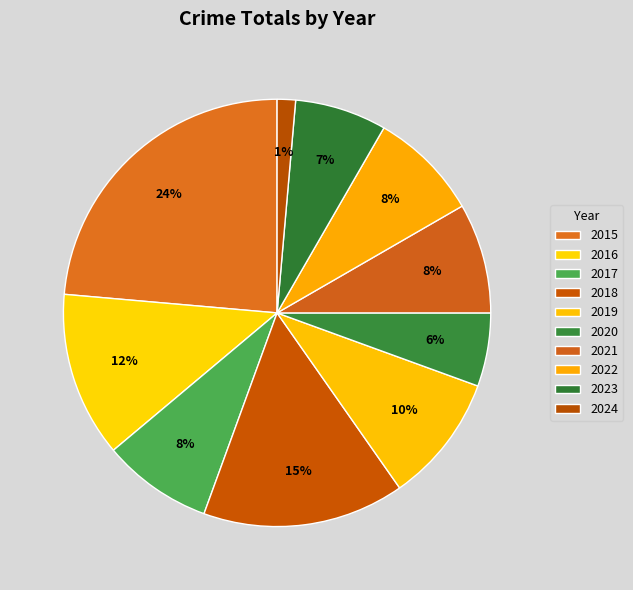

How many segments does this pie chart have?

10